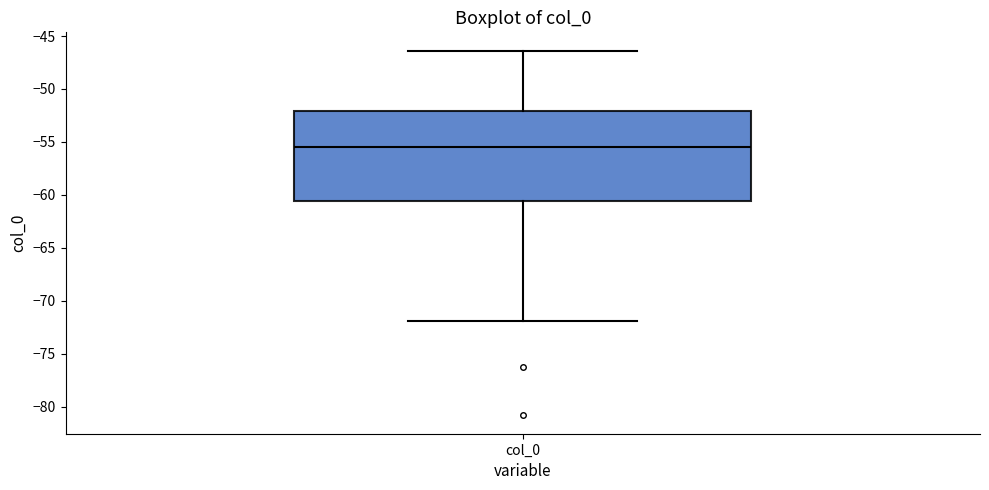

Where does the upper whisker of the box for col_0 end on the y-axis? The values are not printed on the chart, so give them approximately, as read against the axis.

-46.5